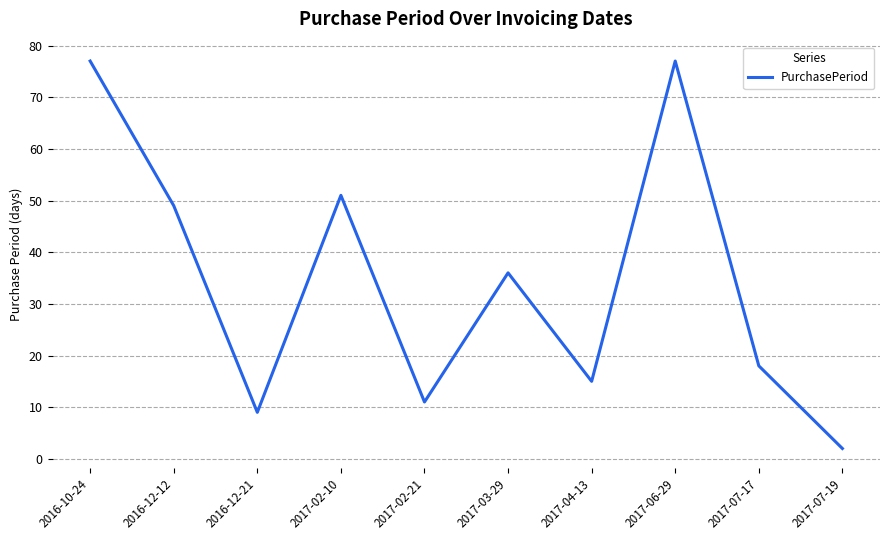

What is the difference between the values at 2016-10-24 and 2017-02-21?

66